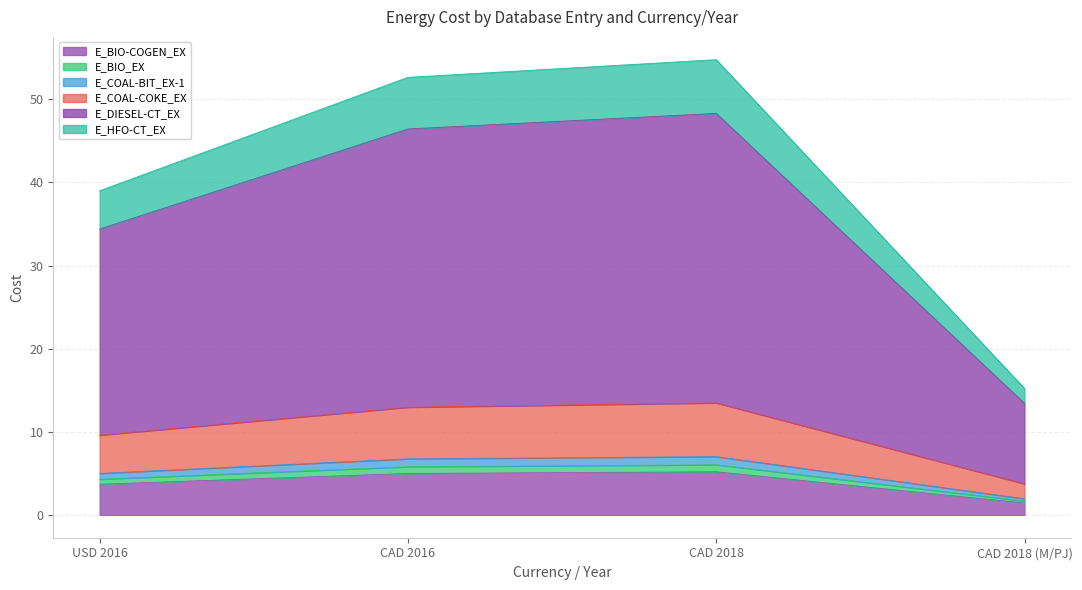

How many lines are shown in the chart?

6